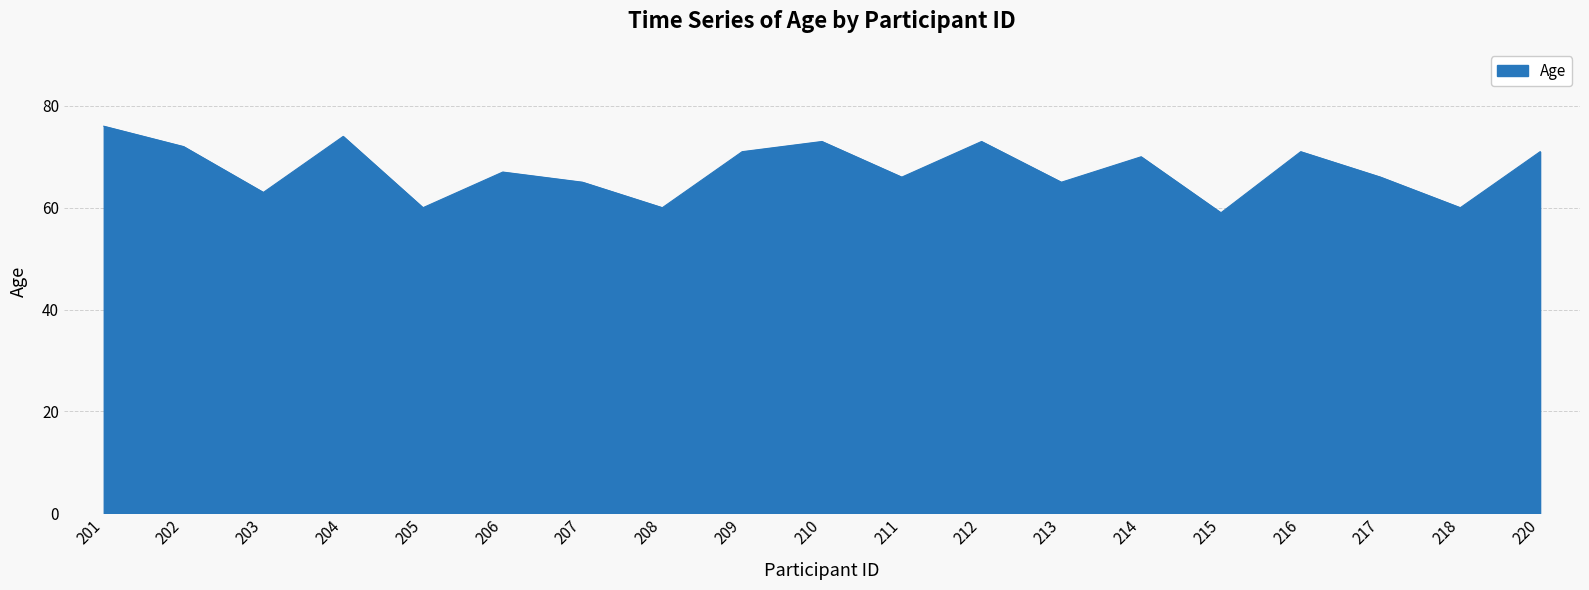

Is it true that the value at 203 is 87?

False